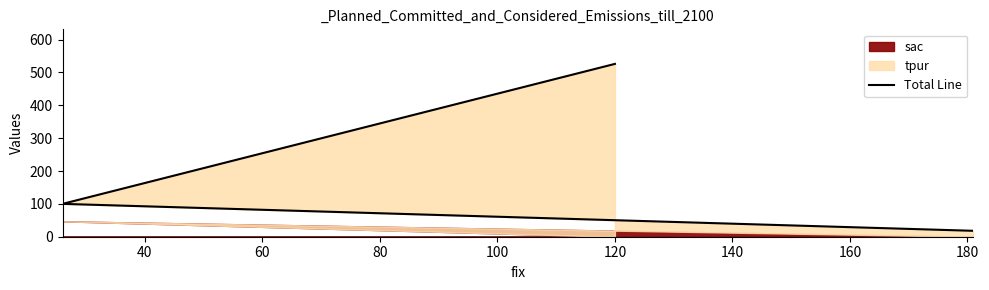

What is the sum of all values?

644